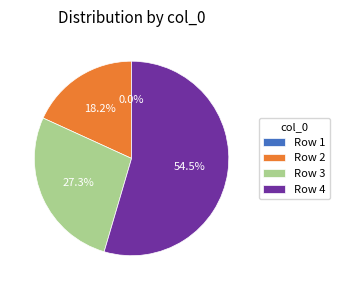

To the nearest percent, what is the average slice percentage?

25%